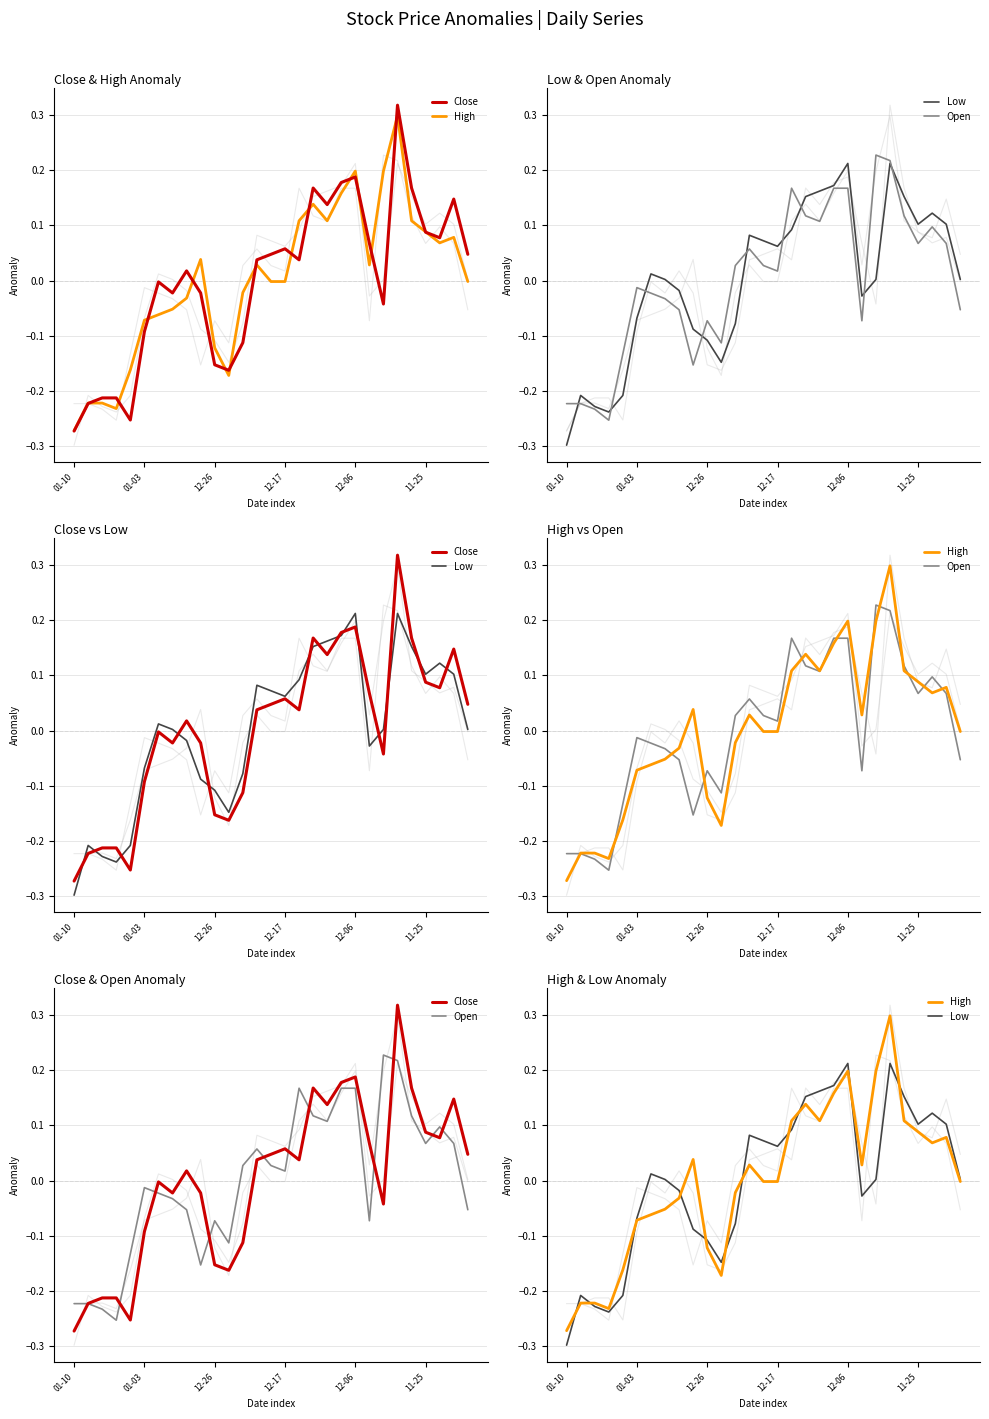

Reading right to left, transcribe all the data shown in this chart.

Close: 0.0	0.1	0.1	0.1	0.2	0.3	-0.0	0.1	0.2	0.2	0.1	0.2	0.0	0.1	0.0	0.0	-0.1	-0.2	-0.2	-0.0	0.0	-0.0	-0.0	-0.1	-0.3	-0.2	-0.2	-0.2	-0.3
High: -0.0	0.1	0.1	0.1	0.1	0.3	0.2	0.0	0.2	0.2	0.1	0.1	0.1	-0.0	-0.0	0.0	-0.0	-0.2	-0.1	0.0	-0.0	-0.1	-0.1	-0.1	-0.2	-0.2	-0.2	-0.2	-0.3
Low: 0.0	0.1	0.1	0.1	0.2	0.2	0.0	-0.0	0.2	0.2	0.2	0.2	0.1	0.1	0.1	0.1	-0.1	-0.1	-0.1	-0.1	-0.0	0.0	0.0	-0.1	-0.2	-0.2	-0.2	-0.2	-0.3
Open: -0.1	0.1	0.1	0.1	0.1	0.2	0.2	-0.1	0.2	0.2	0.1	0.1	0.2	0.0	0.0	0.1	0.0	-0.1	-0.1	-0.2	-0.1	-0.0	-0.0	-0.0	-0.1	-0.3	-0.2	-0.2	-0.2